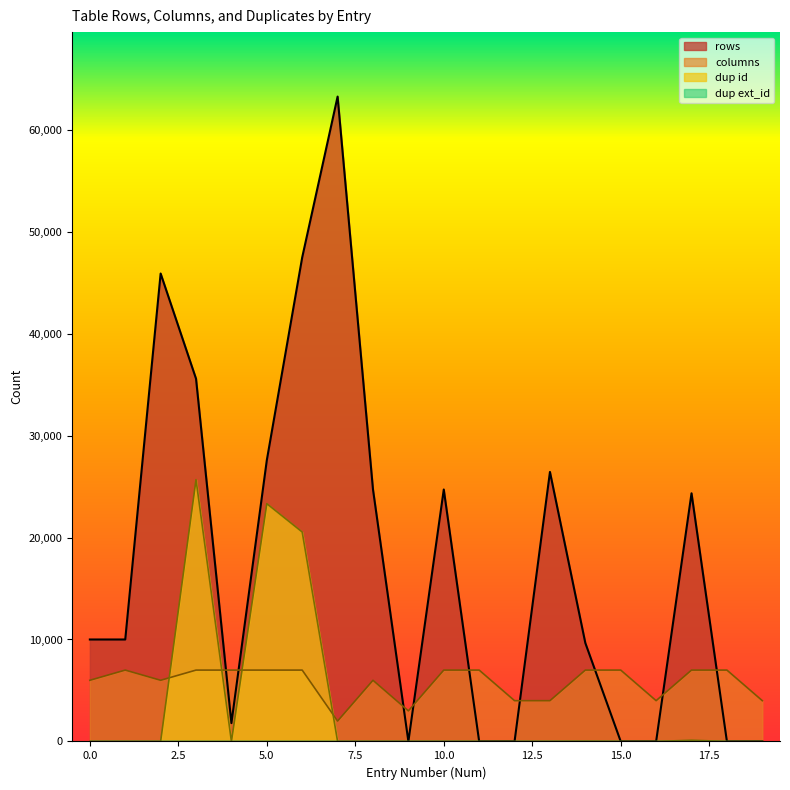

Where is the first local maximum for columns?

1